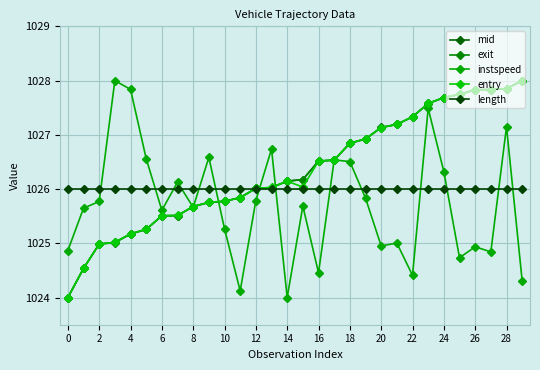

Count the number of data series in this chart.

5